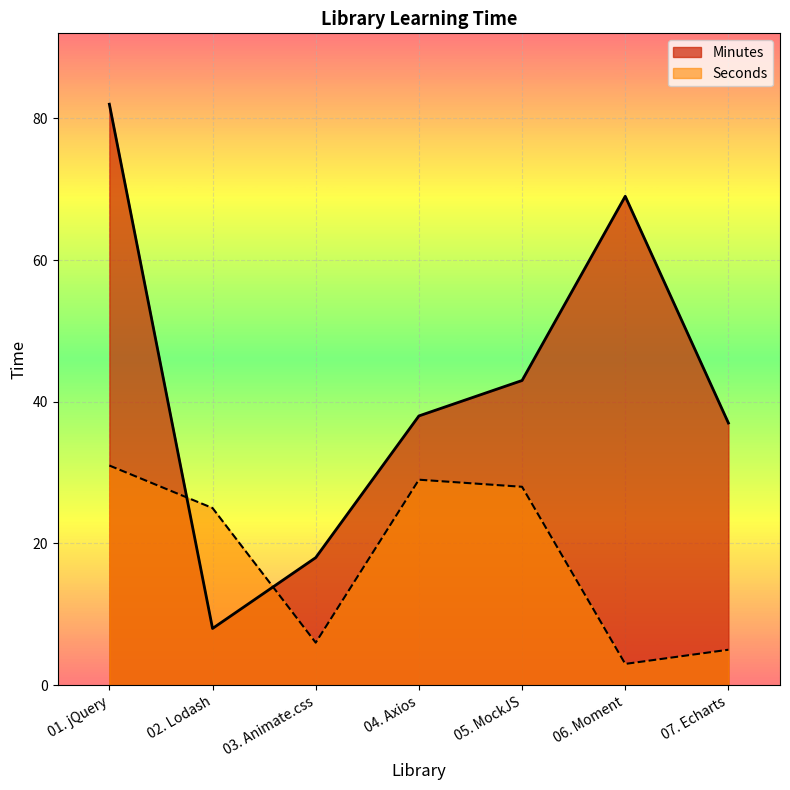

What is the total value across all series at 06. Moment?

72